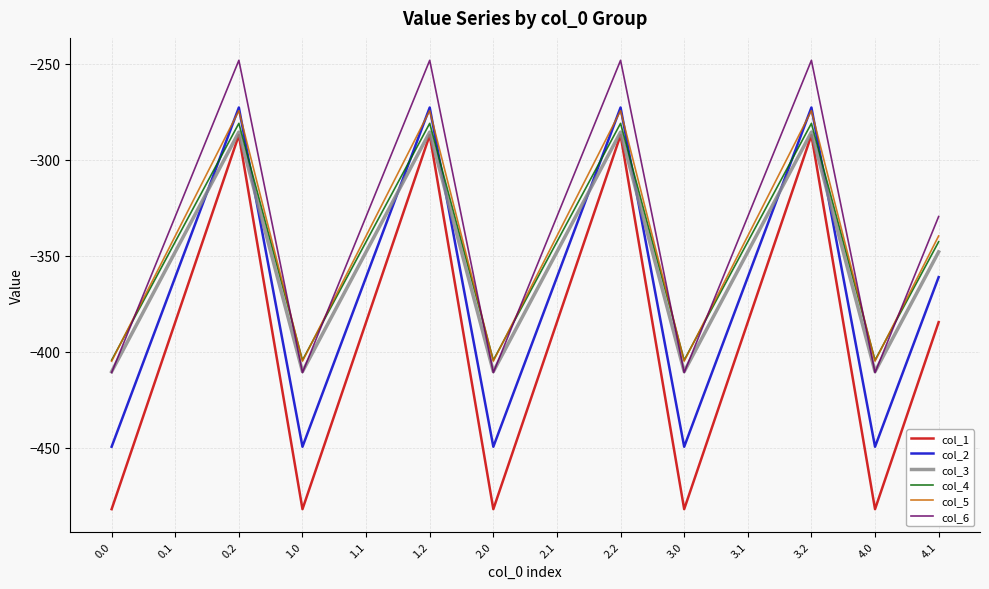

Where is the first local maximum for col_3?

0.2